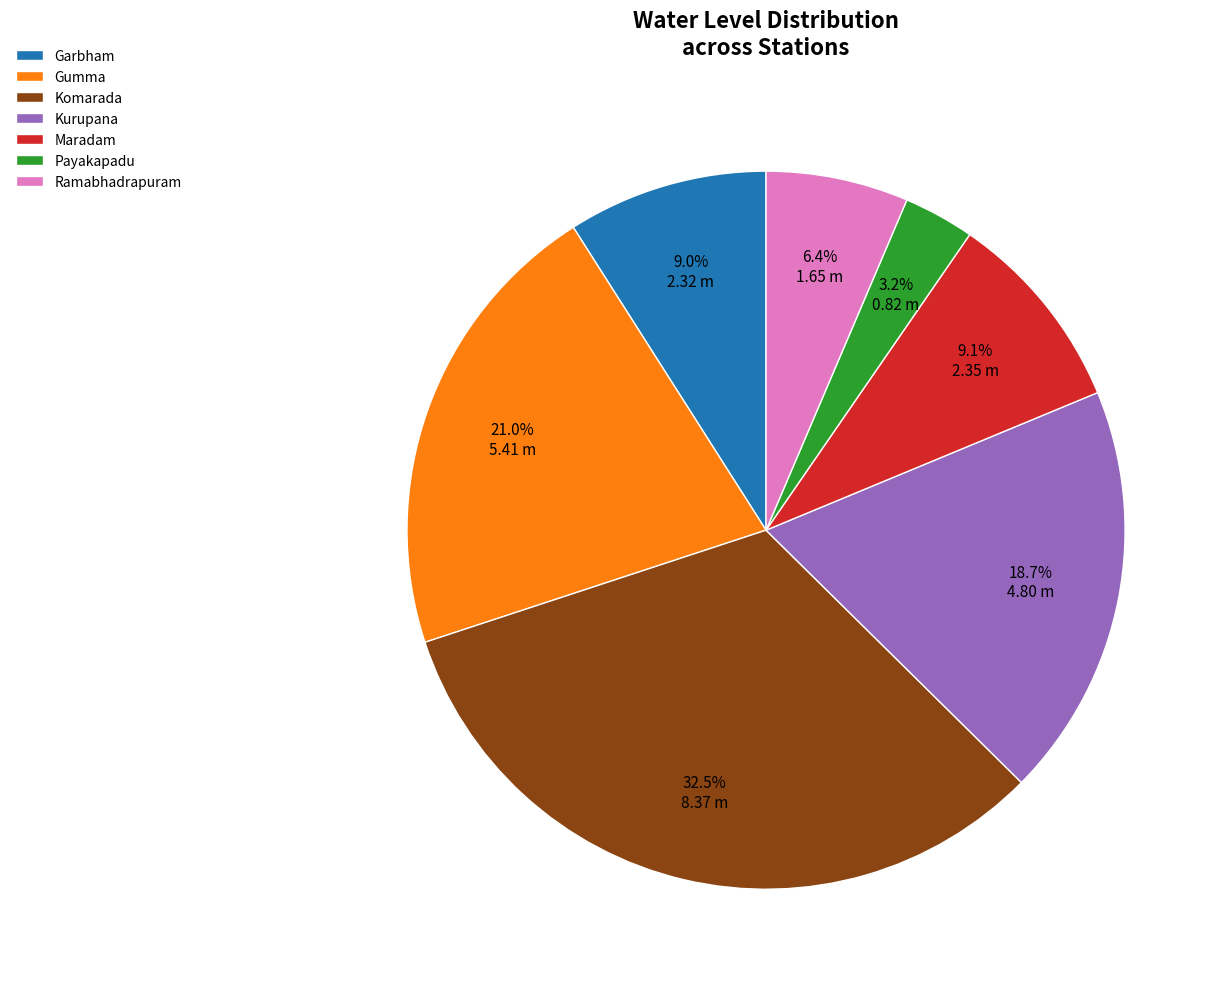

Count the number of slices in the pie.

7